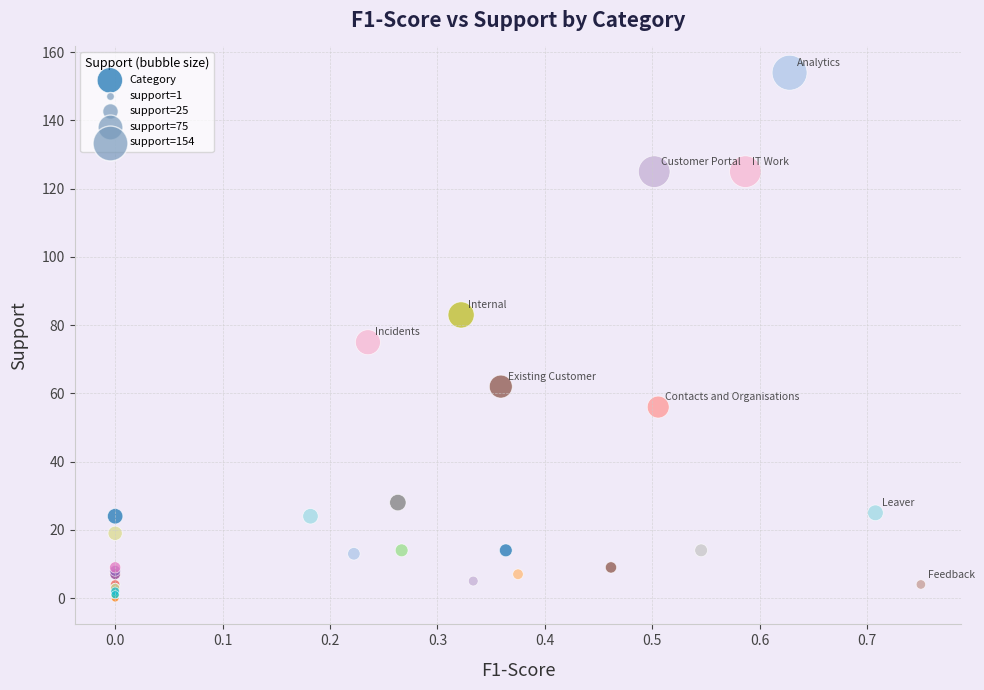

What Y value in the scatter plot is closest to 77?

75